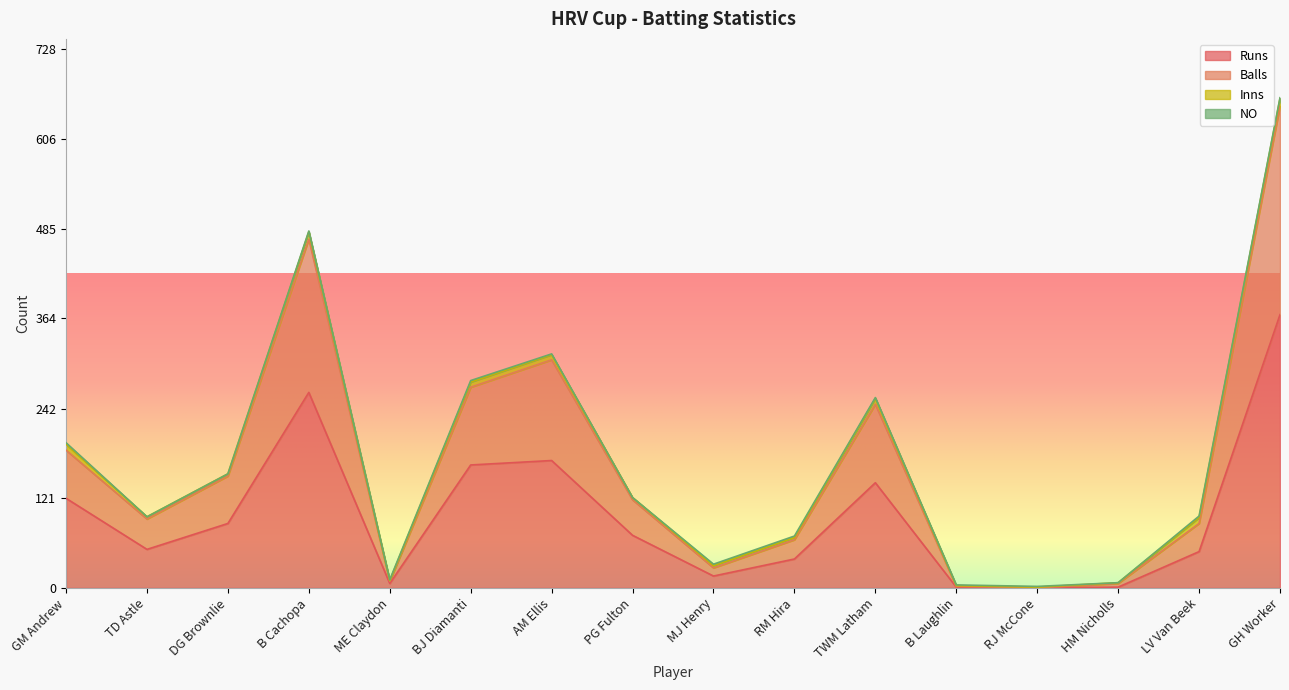

At which label does Runs first exceed 71?

GM Andrew